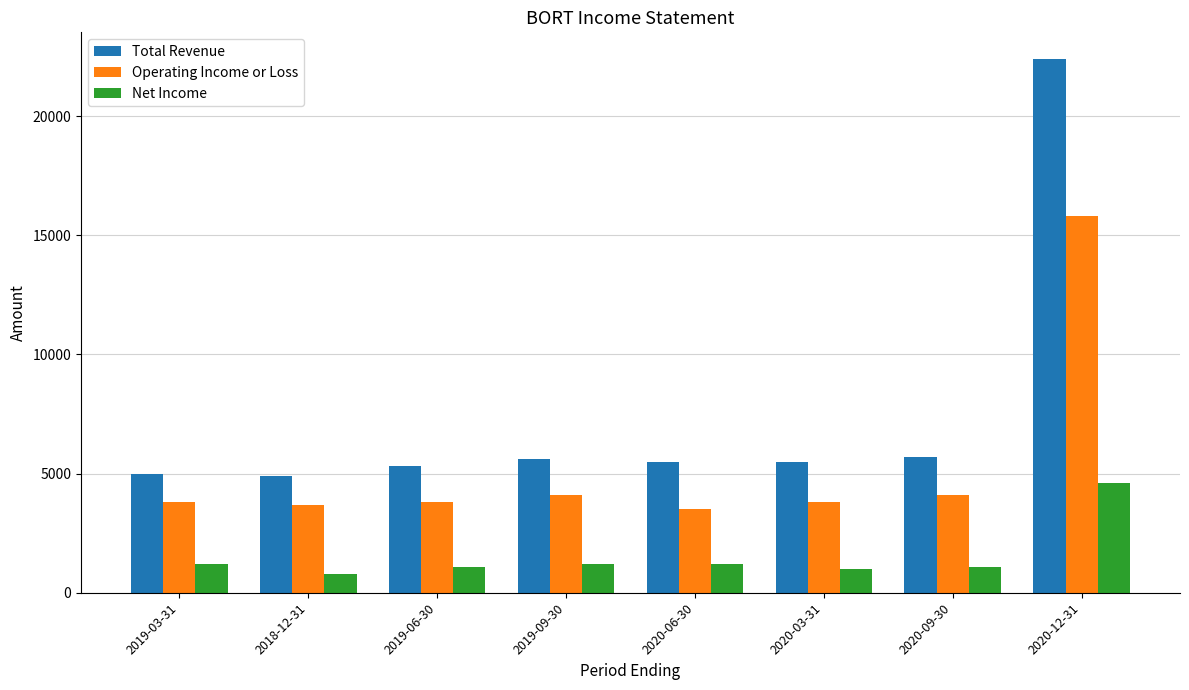

True or false: Net Income has a value of 1200 at 2019-09-30.

True